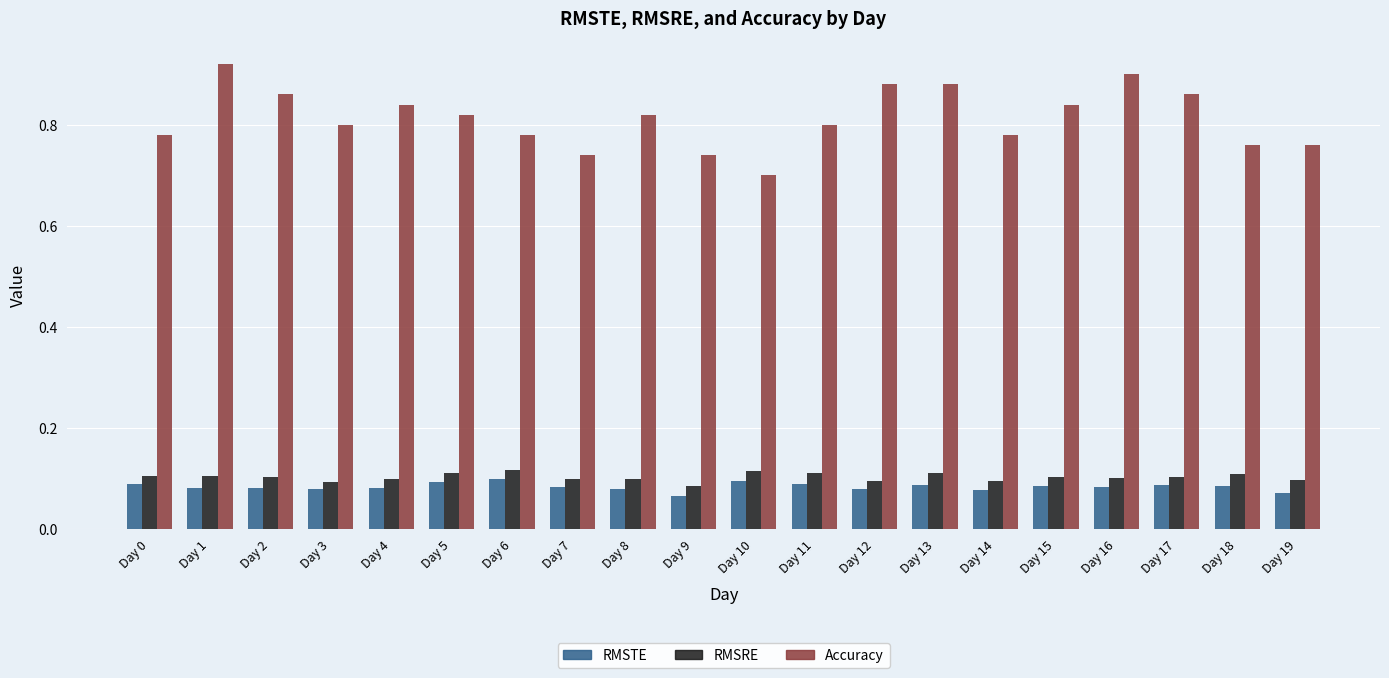

Which series has the widest spread of values?

Accuracy